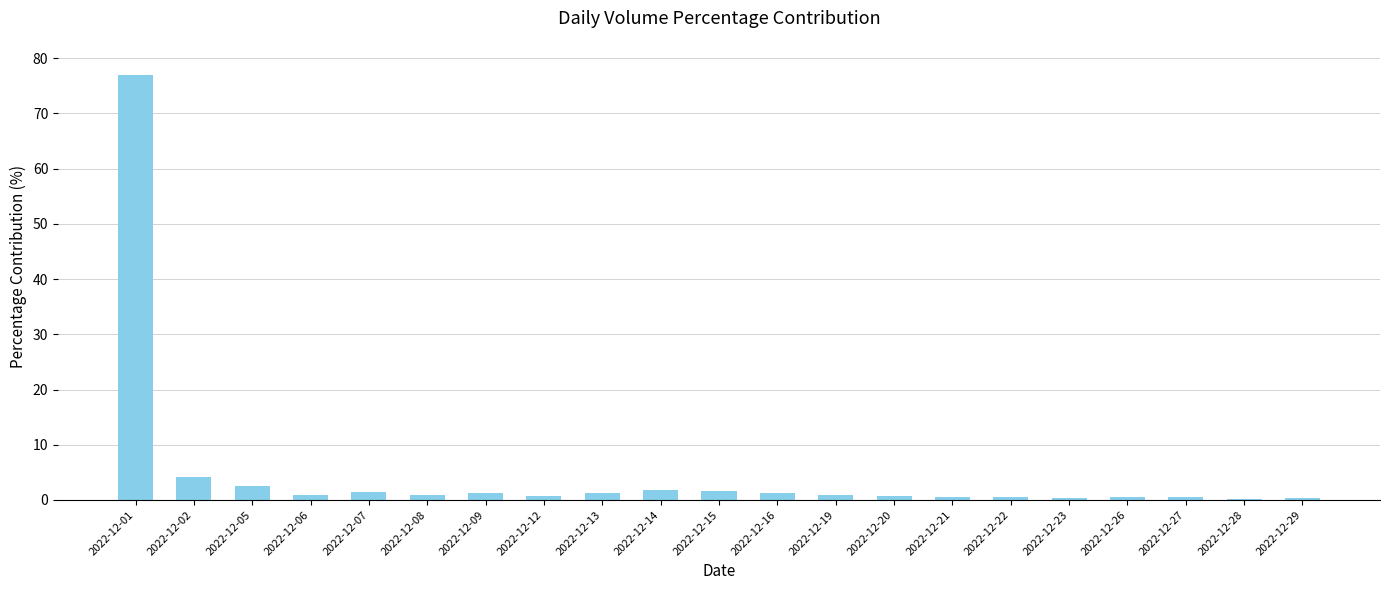

At which category does the chart reach its peak across all series?

2022-12-01